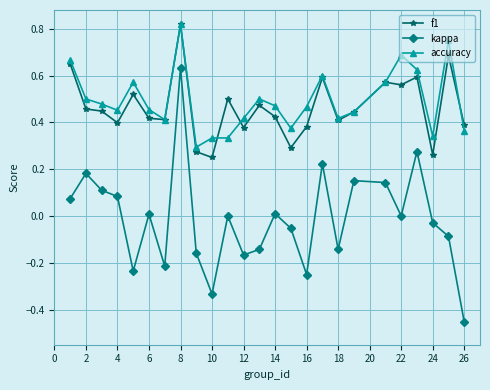

True or false: kappa has more than 0 points higher than both neighbors.

True